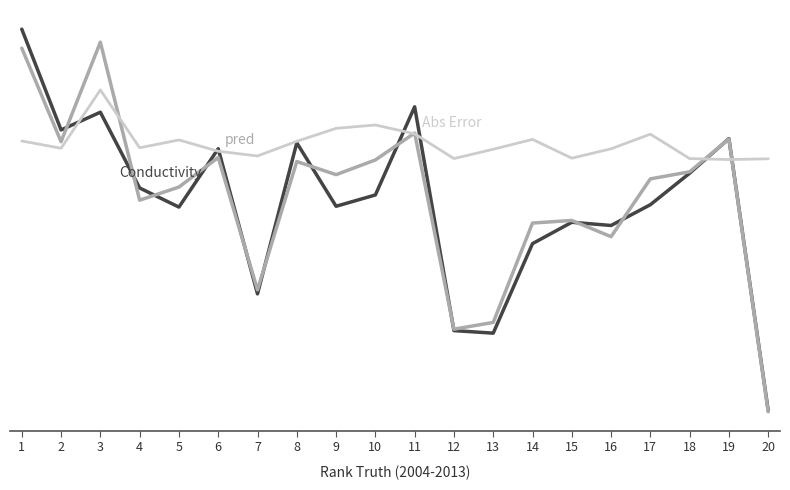

The value of Abs Error at 8 is 1.2. True or false?

True